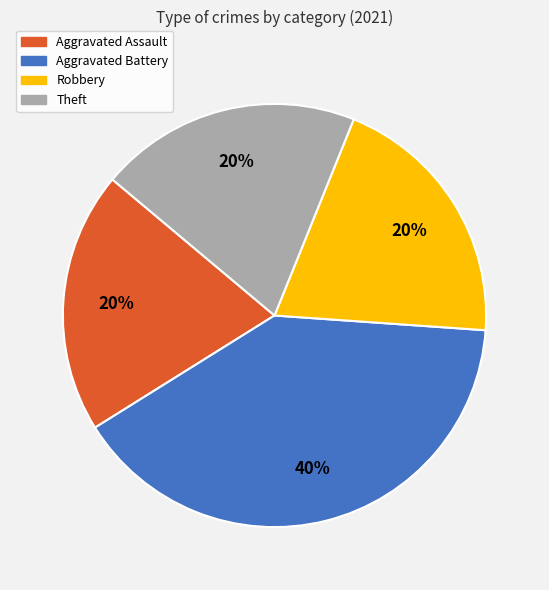

Count the number of slices in the pie.

4